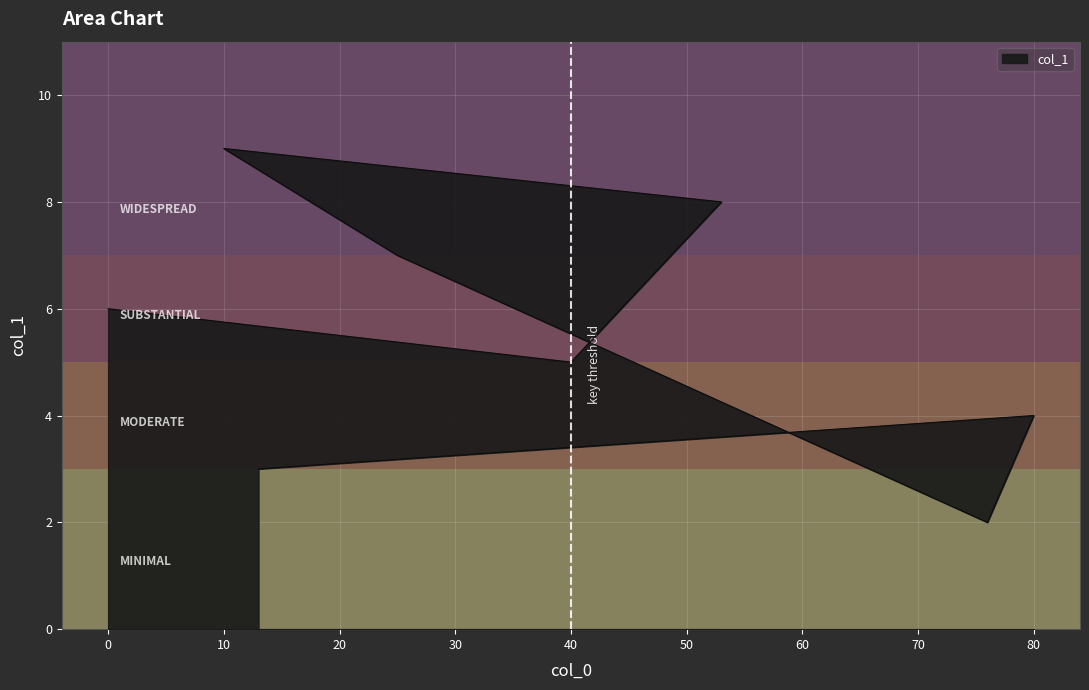

At which category does the chart reach its minimum across all series?

76